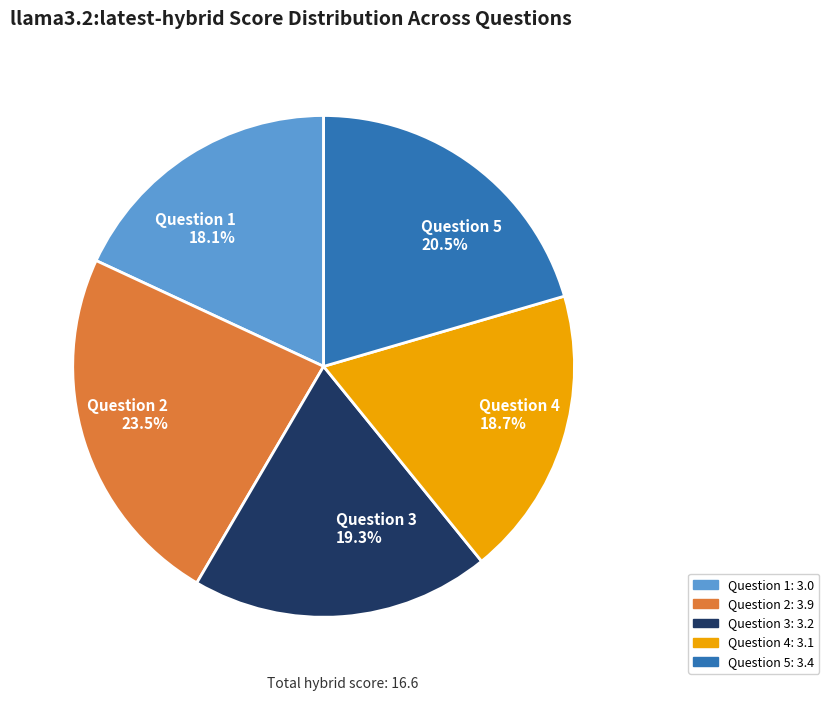

Approximately how many times larger is the value at Question 3 compared to Question 5?

0.9